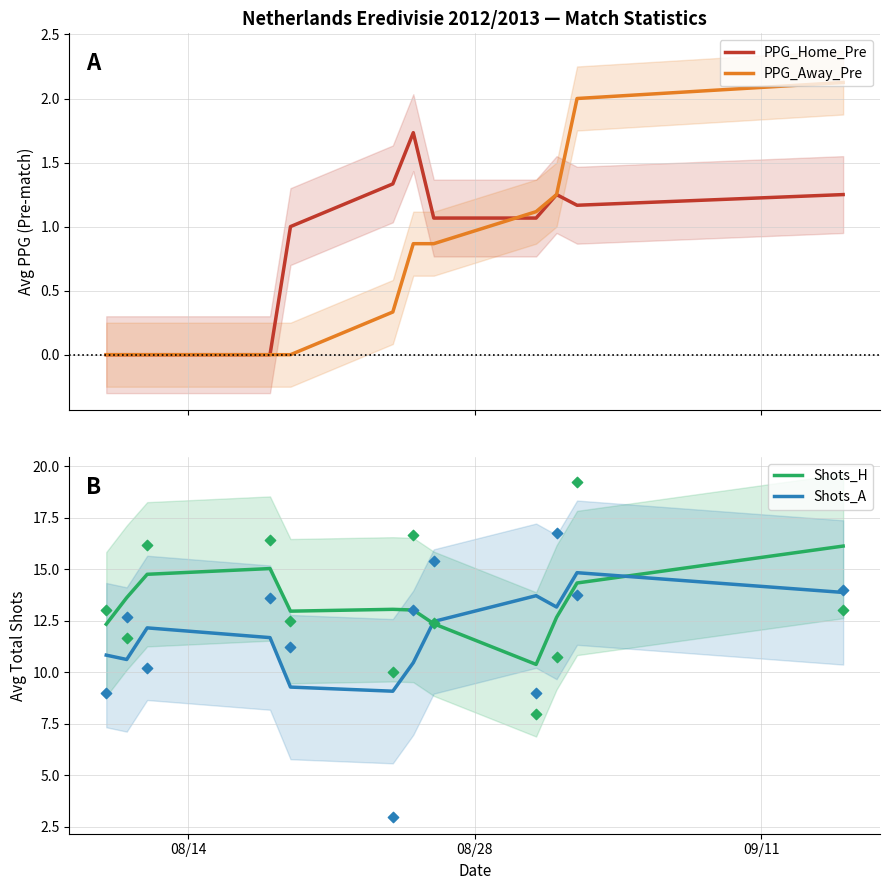

At how many categories does at least one series exceed 2?

12